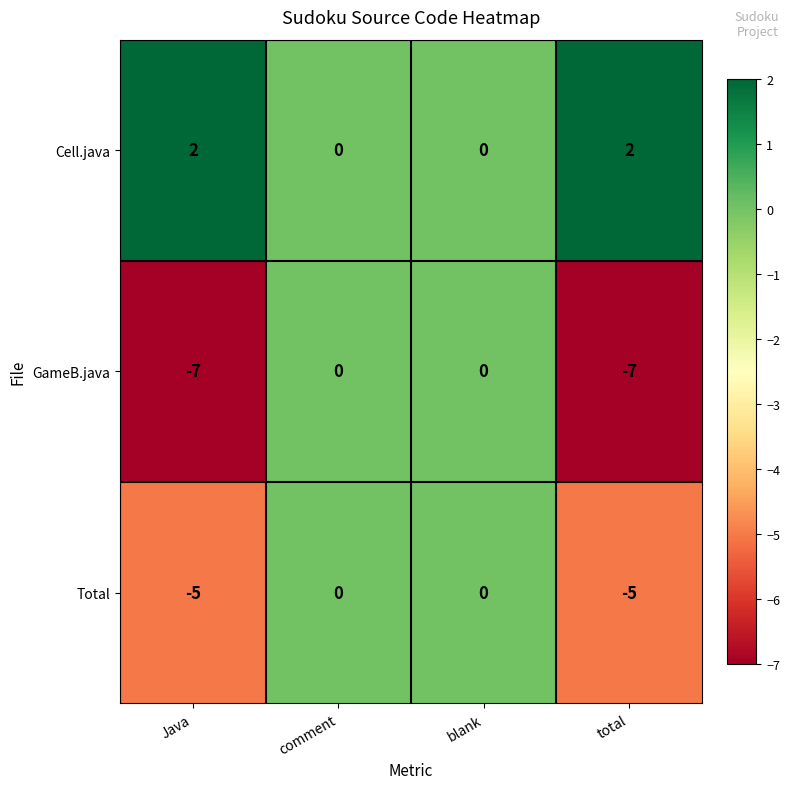

Reading left to right, extract all data points from this chart.

Cell.java: Java=2	comment=0	blank=0	total=2
GameB.java: Java=-7	comment=0	blank=0	total=-7
Total: Java=-5	comment=0	blank=0	total=-5